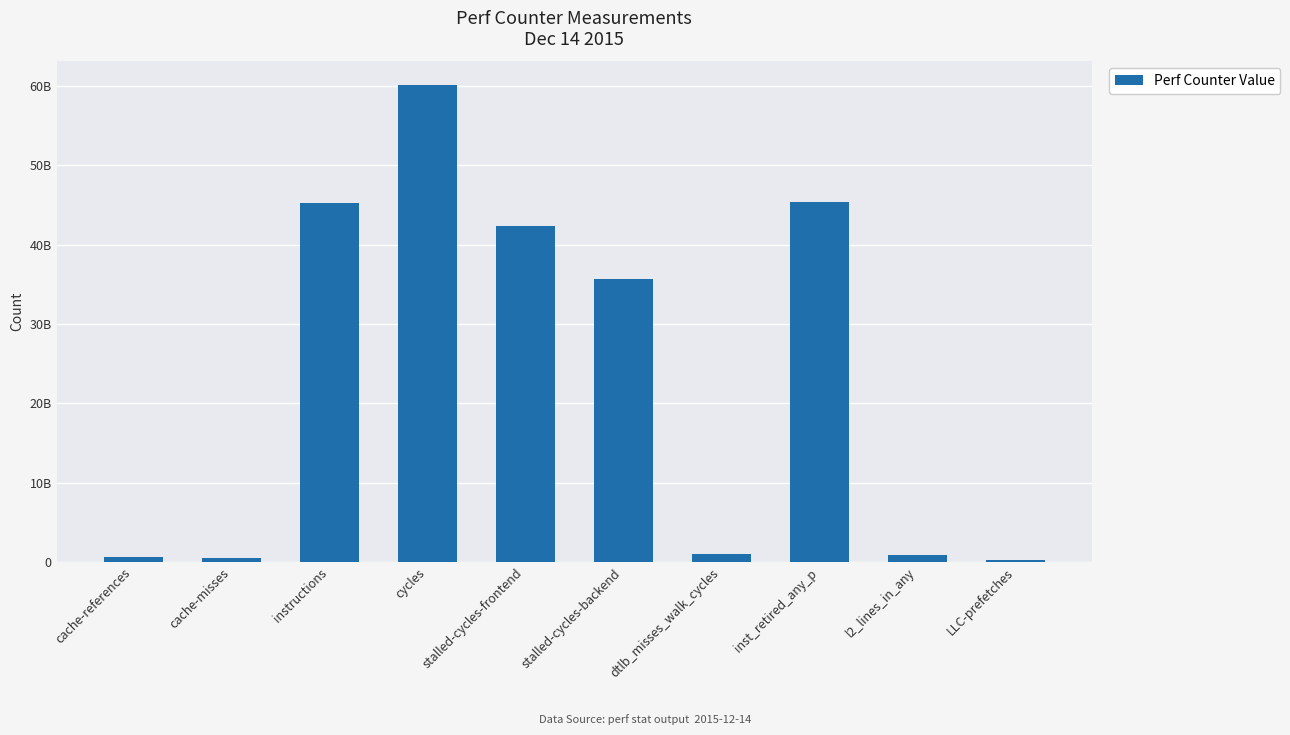

Are the bars horizontal?

No